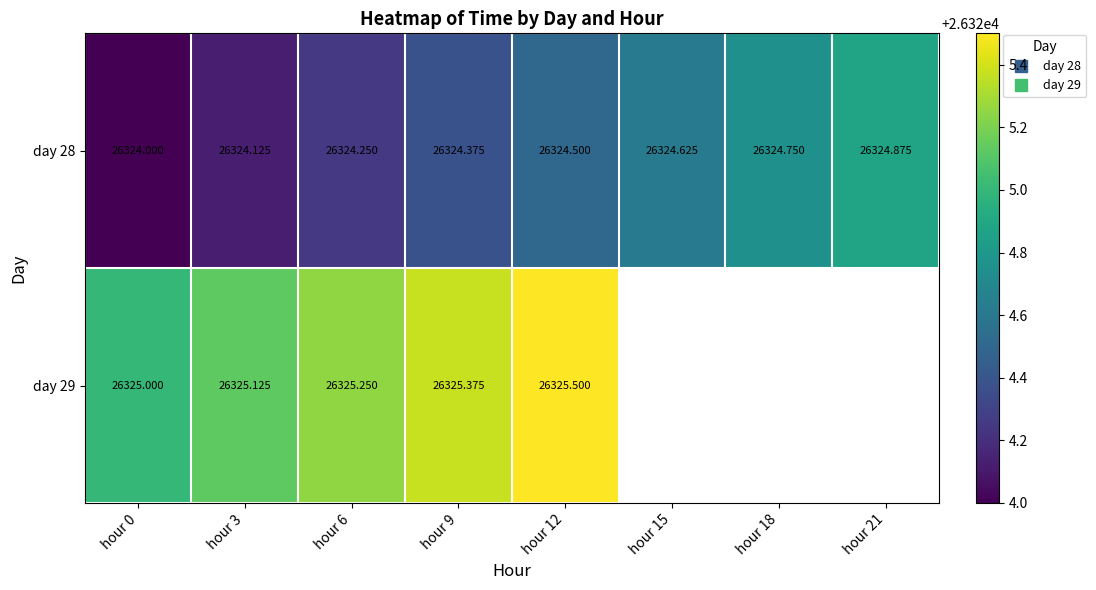

Count the day 28 values in the range 26324 to 26325.

8